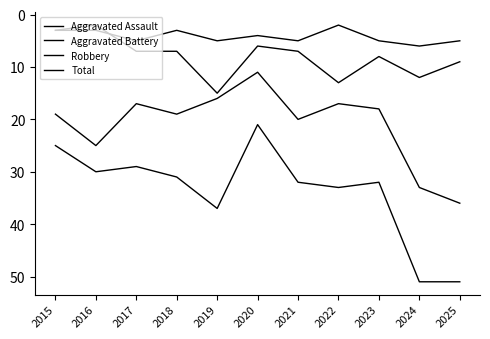

Is this an area chart (filled region under the line)?

No